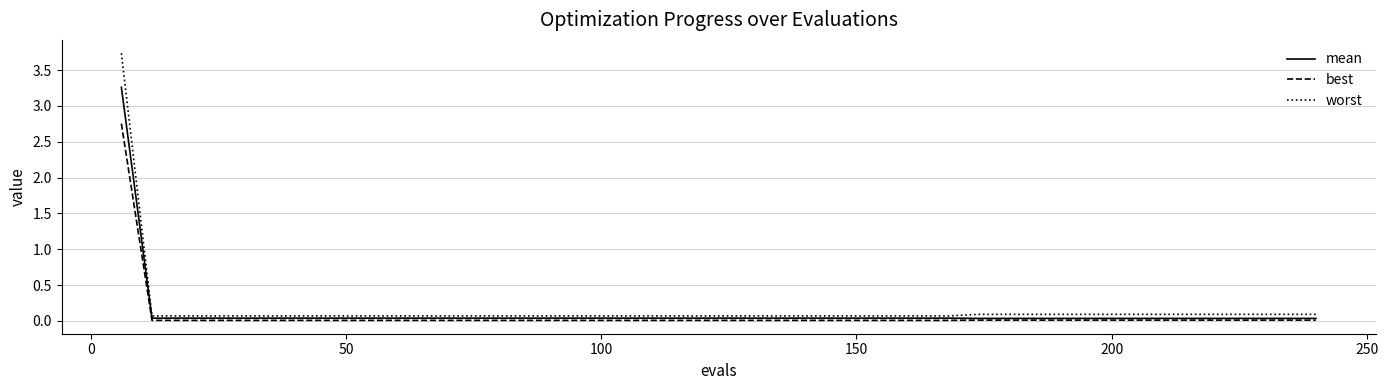

Rank the series by their maximum value, from highest to lowest.

worst, mean, best